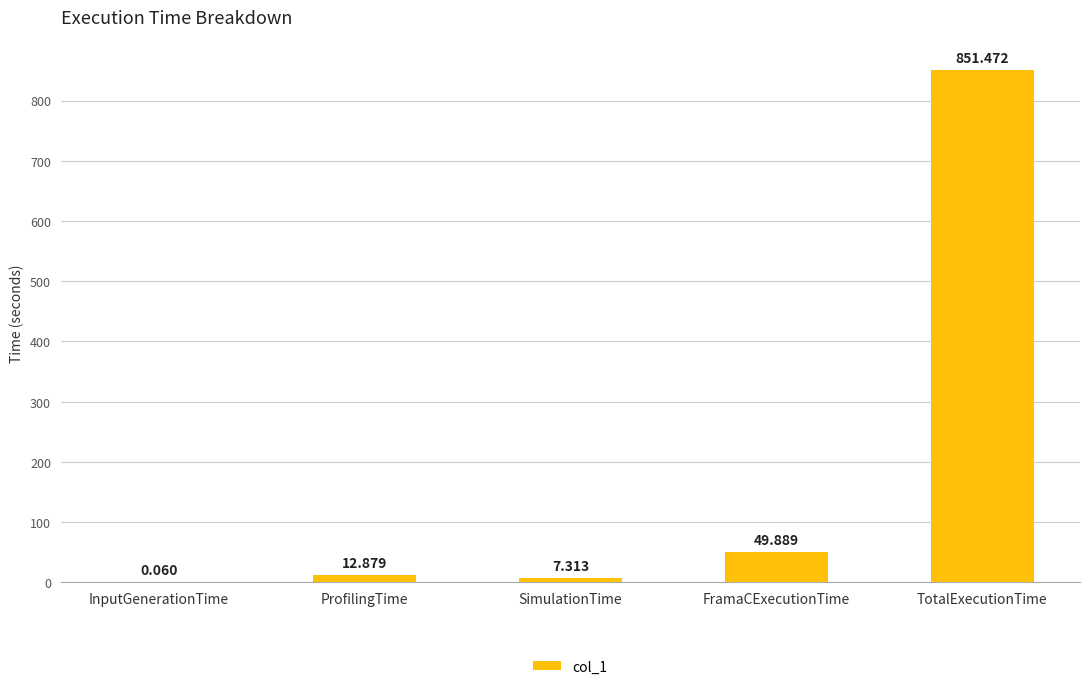

Where does the data first go above 12?

ProfilingTime